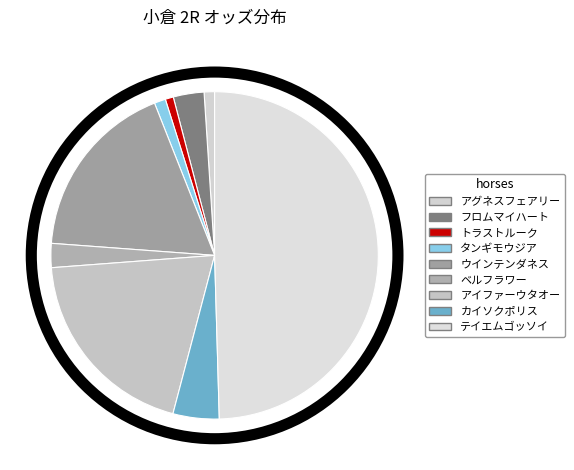

Rank the categories by value from highest to lowest.

テイエムゴッソイ, アイファーウタオー, ウインテンダネス, カイソクポリス, フロムマイハート, ベルフラワー, タンギモウジア, アグネスフェアリー, トラストルーク